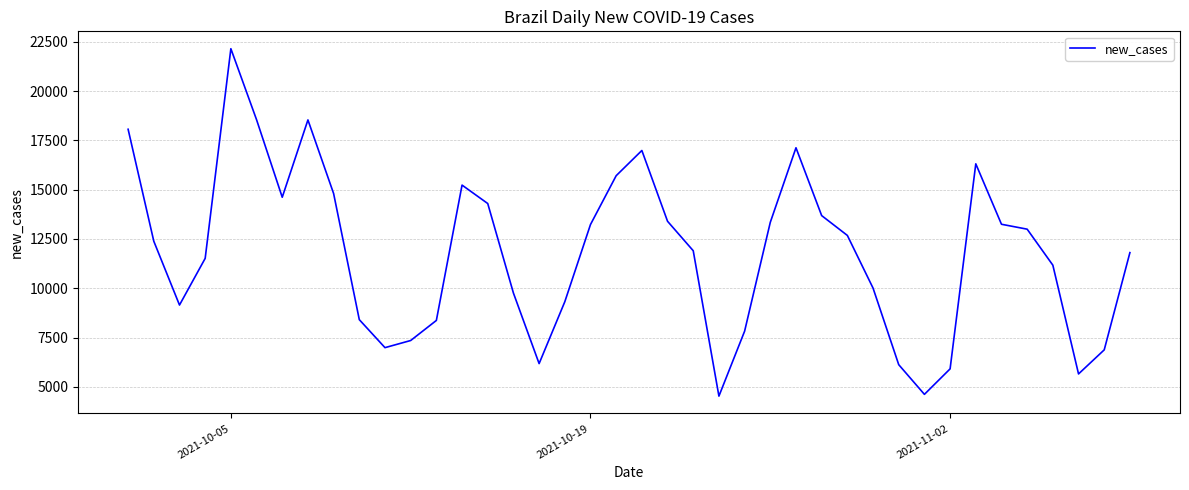

What is the greatest value displayed?

22145